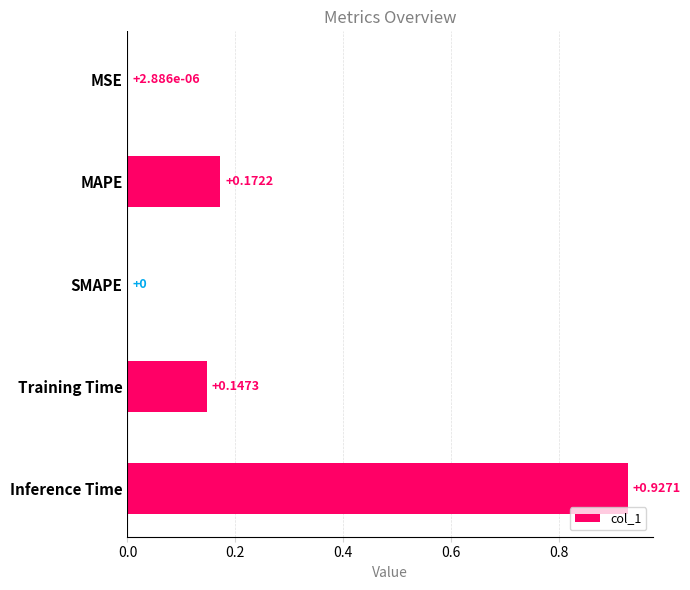

Are the bars grouped side by side (vs. stacked)?

No